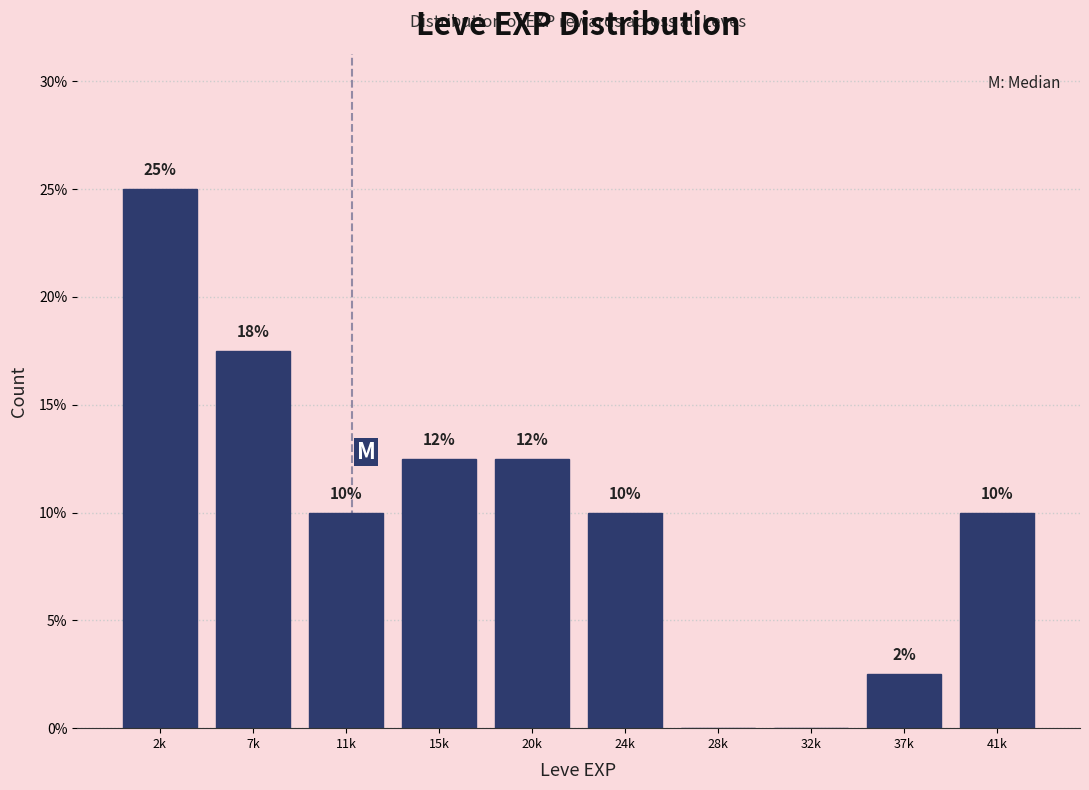

What is the ratio of the value at 41k to the value at 7k?

0.6